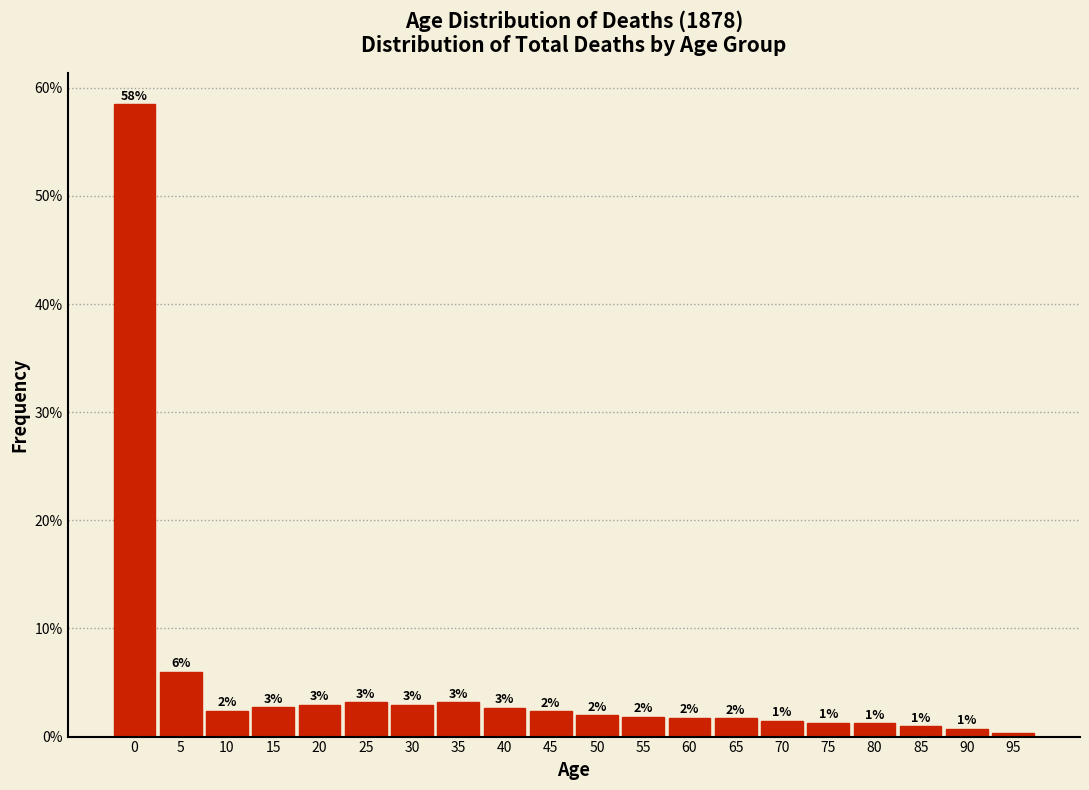

What is the value of the 5th bar from the left?

3.0